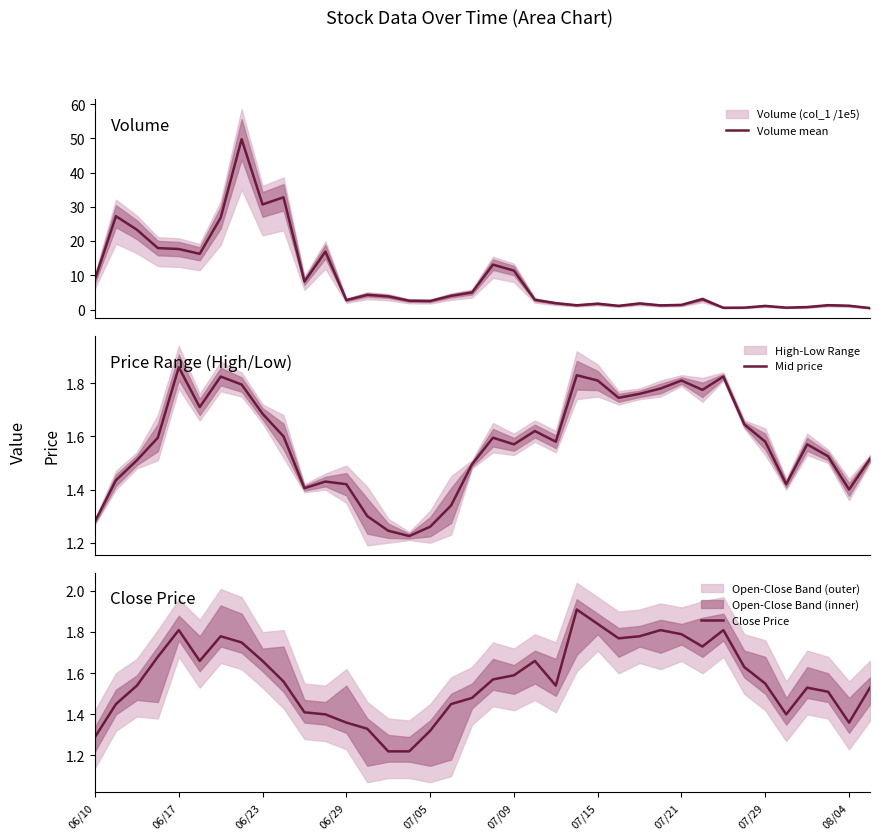

Where does the Volume mean series first go above 3?

06/10